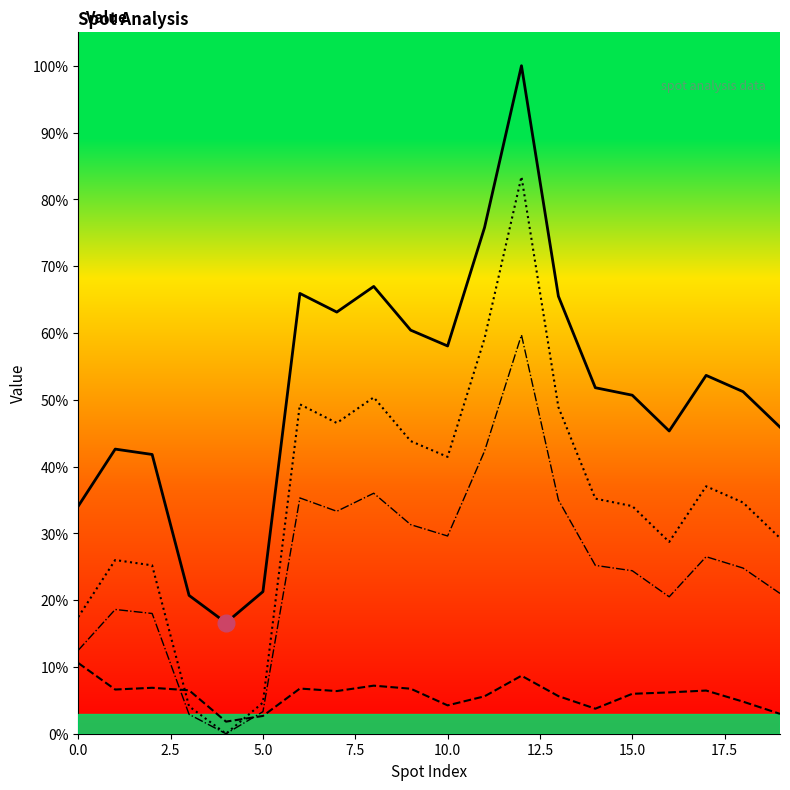

Reading left to right, list all the values displayed in this chart.

mean: 4881.4	6103.2	5988.2	2965.8	2378.3	3046.6	9441.2	9041.5	9591.3	8653.8	8314.6	10853.6	14323.9	9380.8	7419.6	7259.0	6491.7	7684.1	7335.3	6574.6
std_deviation: 1515.8	947.6	985.1	931.4	259.6	381.3	968.7	914.6	1030.6	965.3	608.1	802.0	1243.6	806.4	536.8	856.0	886.0	925.9	687.6	425.9
mean_minus_min: 2503.0	3724.9	3609.8	587.4	0.0	668.3	7062.9	6663.1	7212.9	6275.4	5936.3	8475.2	11945.6	7002.4	5041.2	4880.6	4113.4	5305.8	4957.0	4196.2
normalized_mean: 1790.5	2664.2	2578.3	415.4	0.0	472.7	5056.3	4769.9	5156.6	4483.4	4239.9	6059.0	8551.4	5013.4	3609.6	3495.0	2936.4	3795.8	3552.3	3008.0